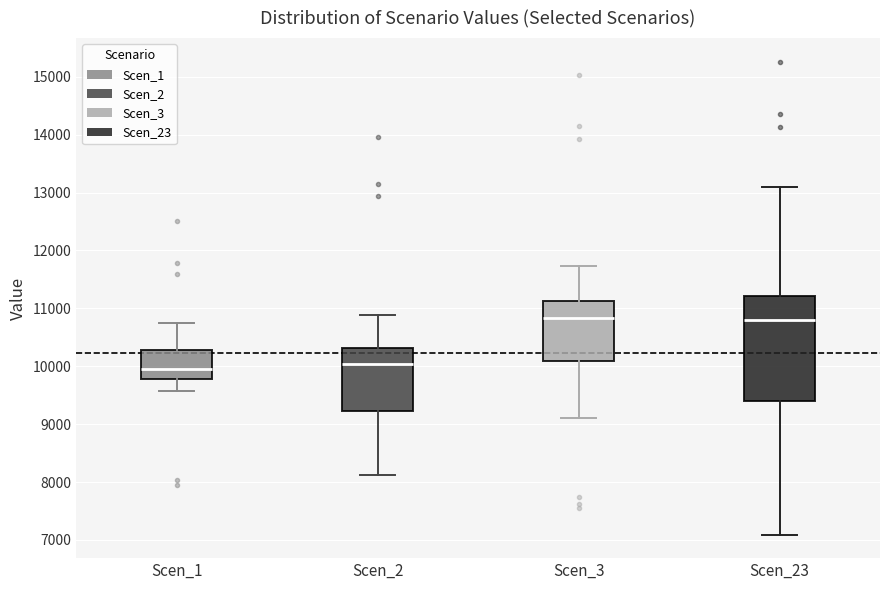

Comparing the boxes themselves (not the whiskers), which one is the tallest?

Scen_23